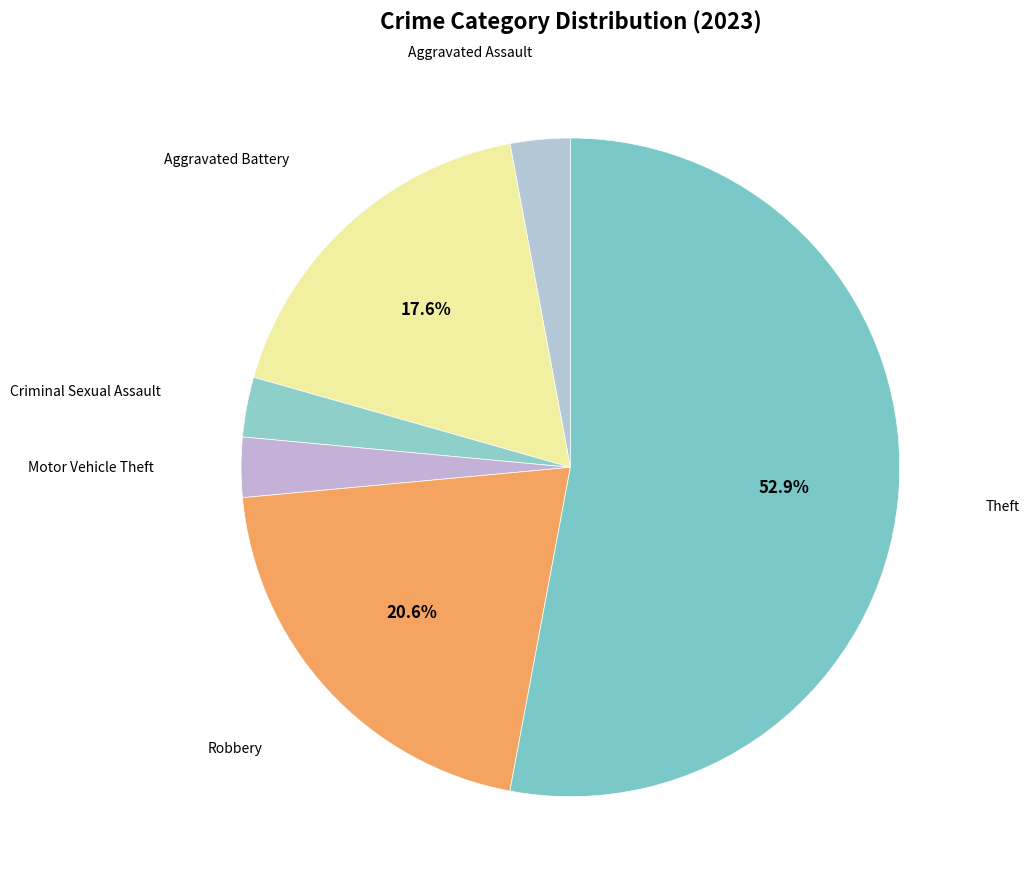

To the nearest percent, what is the average slice percentage?

17%